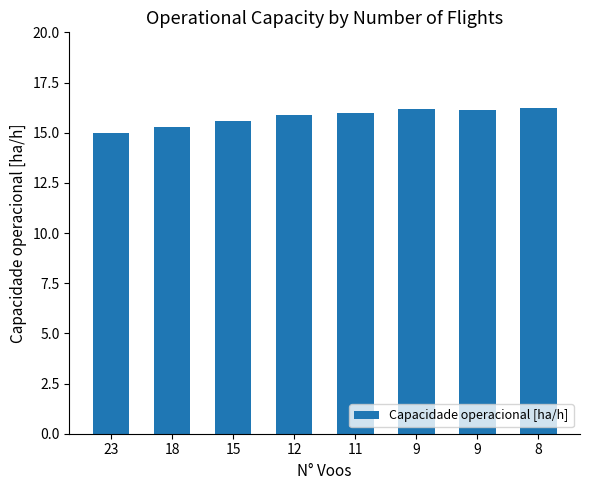

List the labels in order of value, smallest first.

23, 18, 15, 12, 11, 9, 9, 8